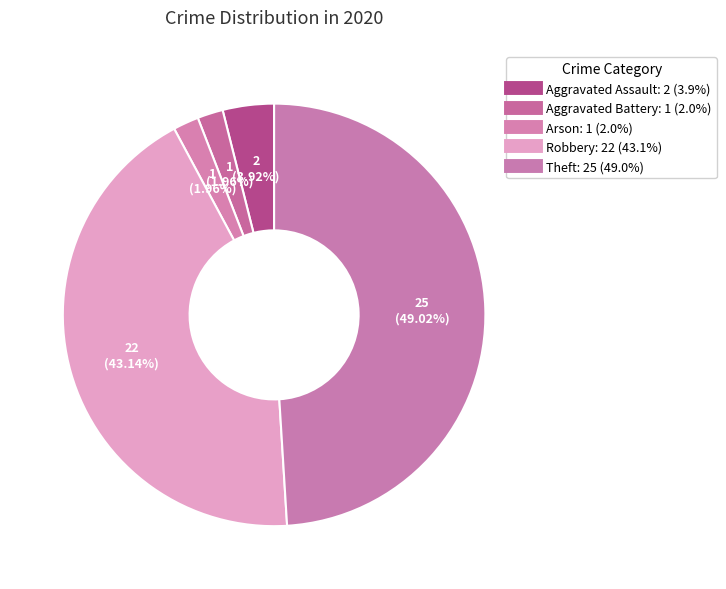

How much of the chart is everything except Aggravated Battery?

98.0%